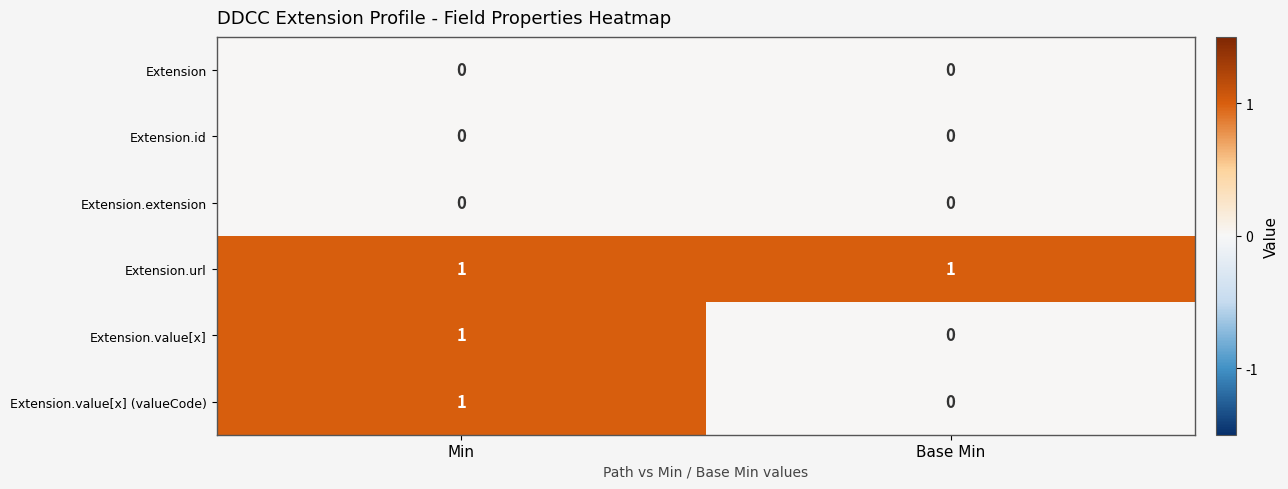

What is the total value across all series at Min?

3